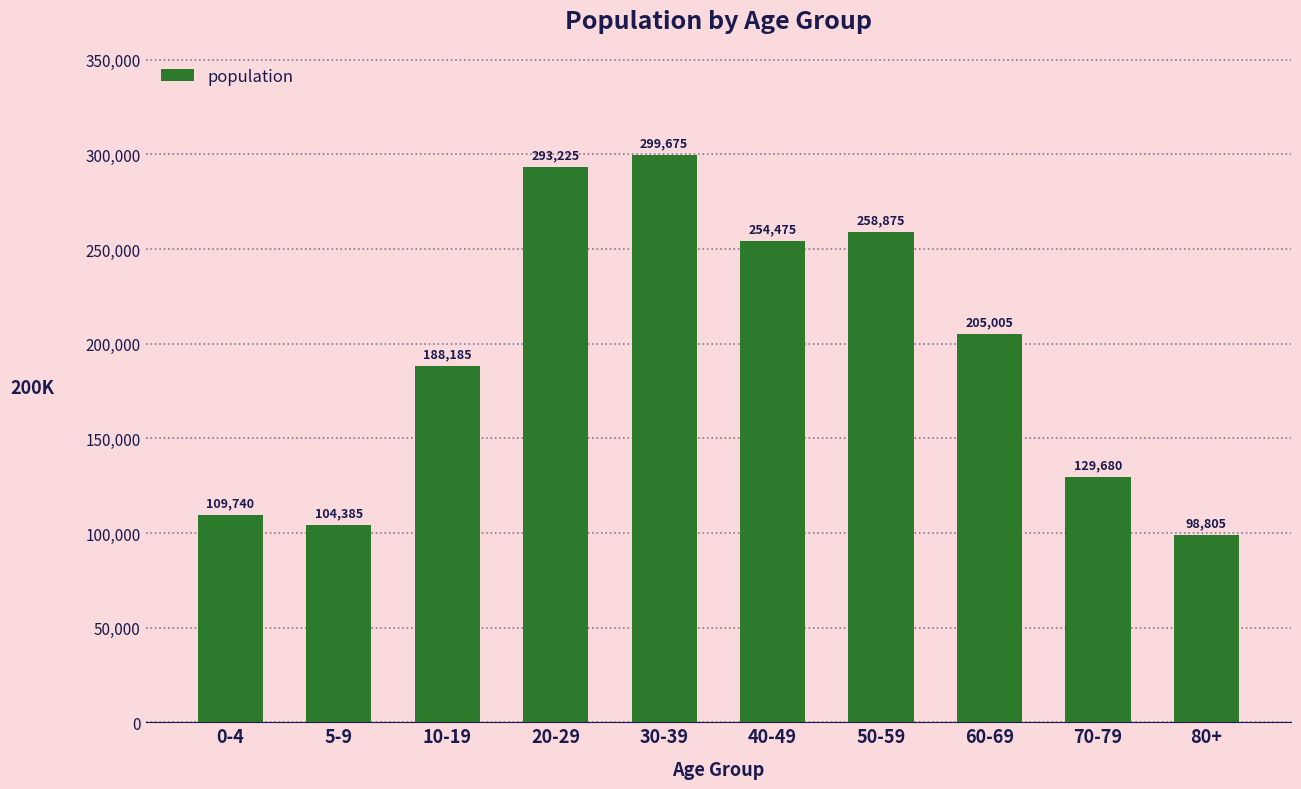

Approximately how many times larger is the value at 50-59 compared to 80+?

2.6